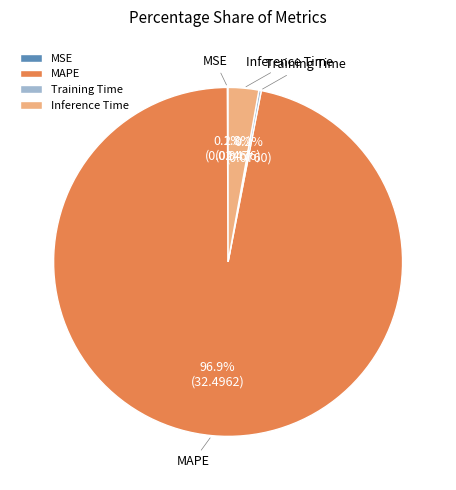

Which slice is the largest?

MAPE